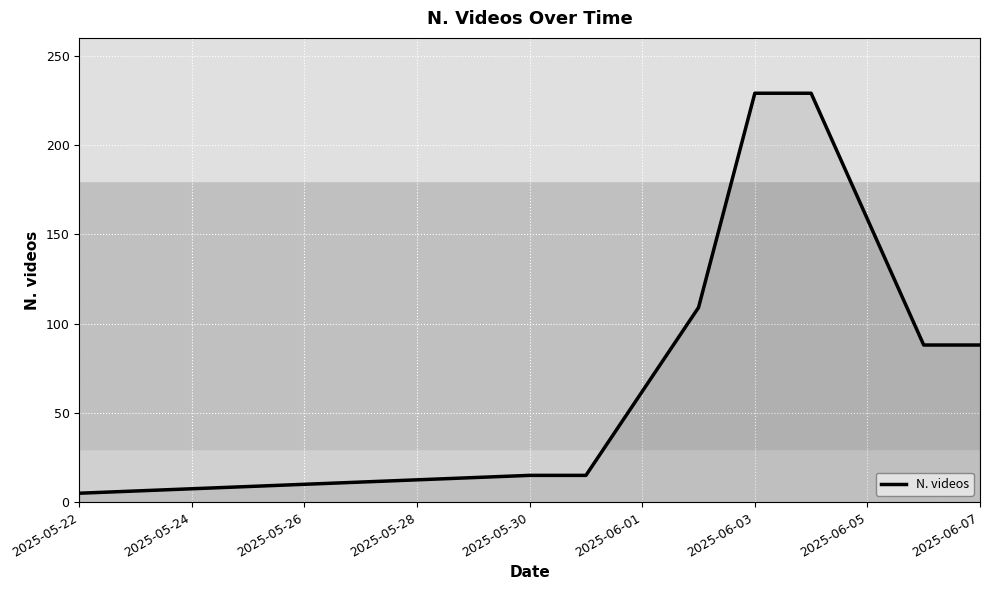

What is the sum of all values?

778